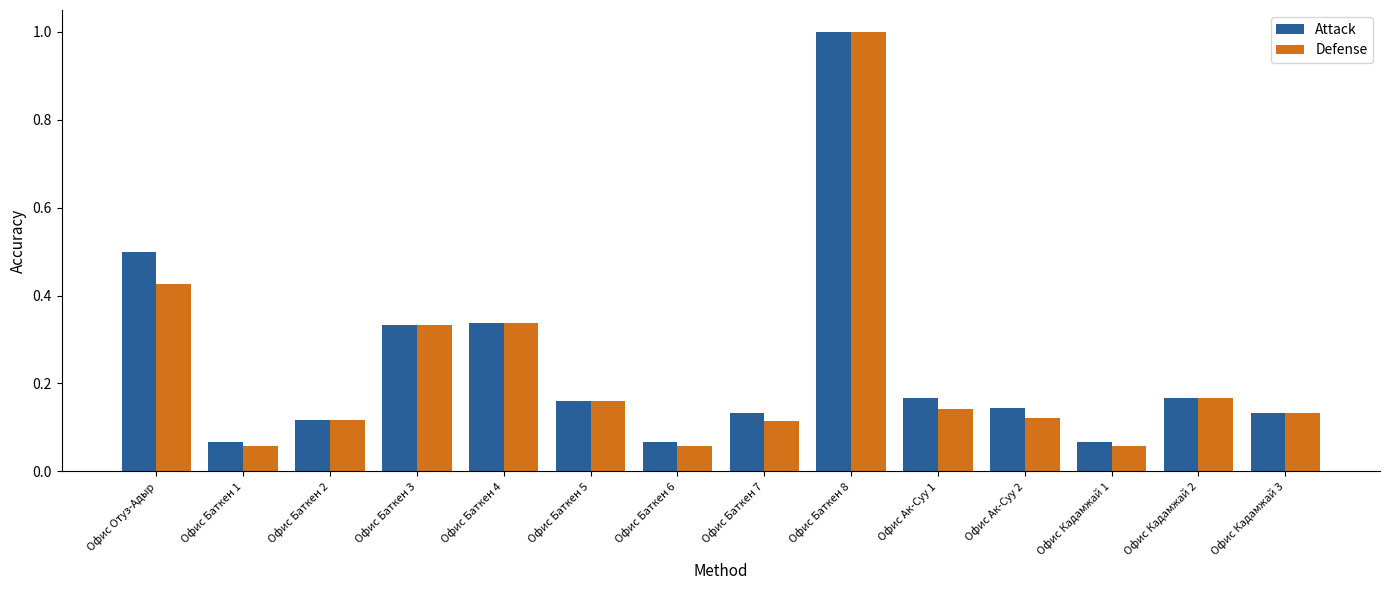

Which series changed the most between Офис Баткен 4 and Офис Кадамжай 1?

Defense